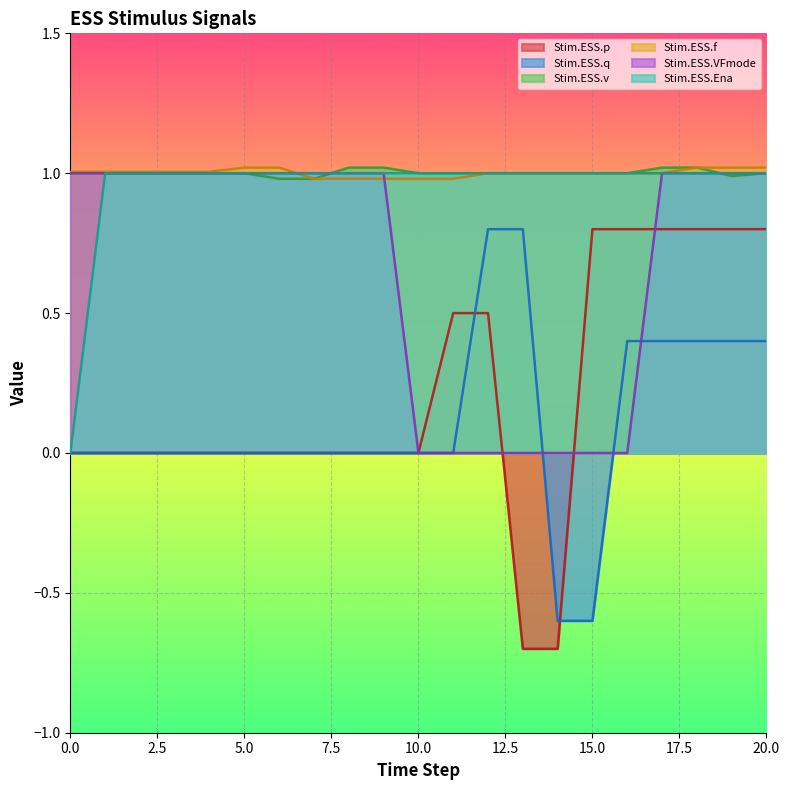

Reading left to right, extract all data points from this chart.

Stim.ESS.p: 0.0	0.0	0.0	0.0	0.0	0.0	0.0	0.0	0.0	0.0	0.0	0.5	0.5	-0.7	-0.7	0.8	0.8	0.8	0.8	0.8	0.8
Stim.ESS.q: 0.0	0.0	0.0	0.0	0.0	0.0	0.0	0.0	0.0	0.0	0.0	0.0	0.8	0.8	-0.6	-0.6	0.4	0.4	0.4	0.4	0.4
Stim.ESS.v: 1.0	1.0	1.0	1.0	1.0	1.0	1.0	1.0	1.0	1.0	1.0	1.0	1.0	1.0	1.0	1.0	1.0	1.0	1.0	1.0	1.0
Stim.ESS.f: 1.0	1.0	1.0	1.0	1.0	1.0	1.0	1.0	1.0	1.0	1.0	1.0	1.0	1.0	1.0	1.0	1.0	1.0	1.0	1.0	1.0
Stim.ESS.VFmode: 1.0	1.0	1.0	1.0	1.0	1.0	1.0	1.0	1.0	1.0	0.0	0.0	0.0	0.0	0.0	0.0	0.0	1.0	1.0	1.0	1.0
Stim.ESS.Ena: 0.0	1.0	1.0	1.0	1.0	1.0	1.0	1.0	1.0	1.0	1.0	1.0	1.0	1.0	1.0	1.0	1.0	1.0	1.0	1.0	1.0